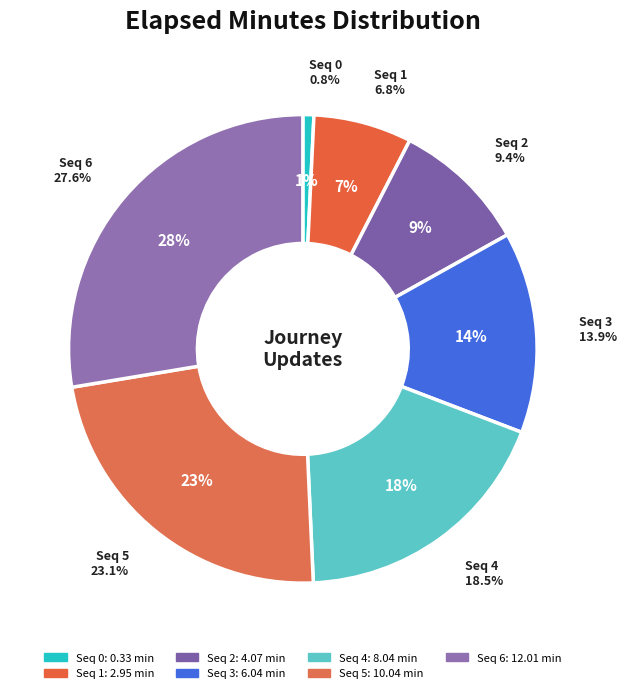

Is it true that 1 is 7% of the pie?

True